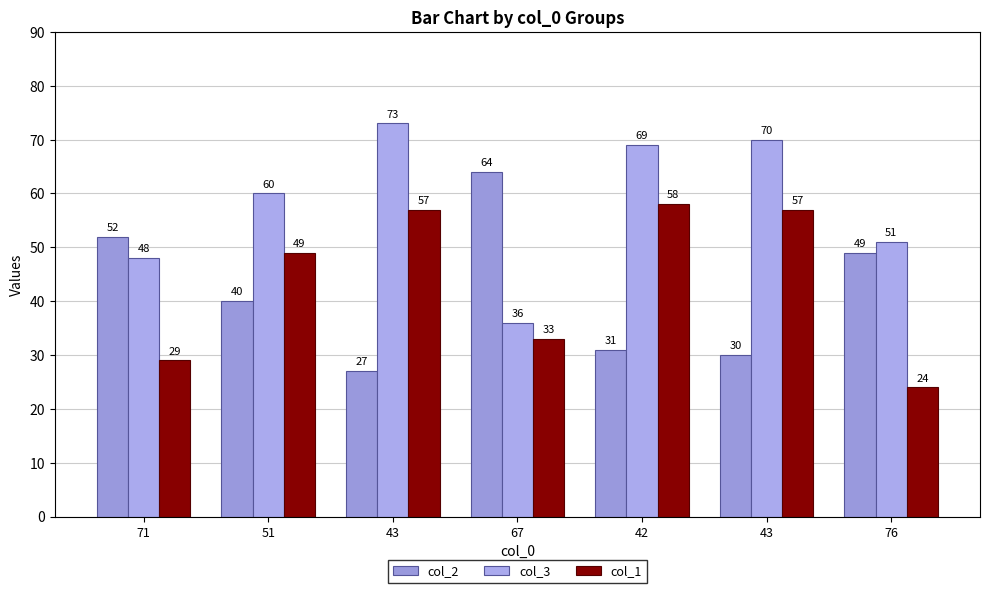

Reading left to right, extract all data points from this chart.

col_2: 52	40	27	64	31	30	49
col_3: 48	60	73	36	69	70	51
col_1: 29	49	57	33	58	57	24